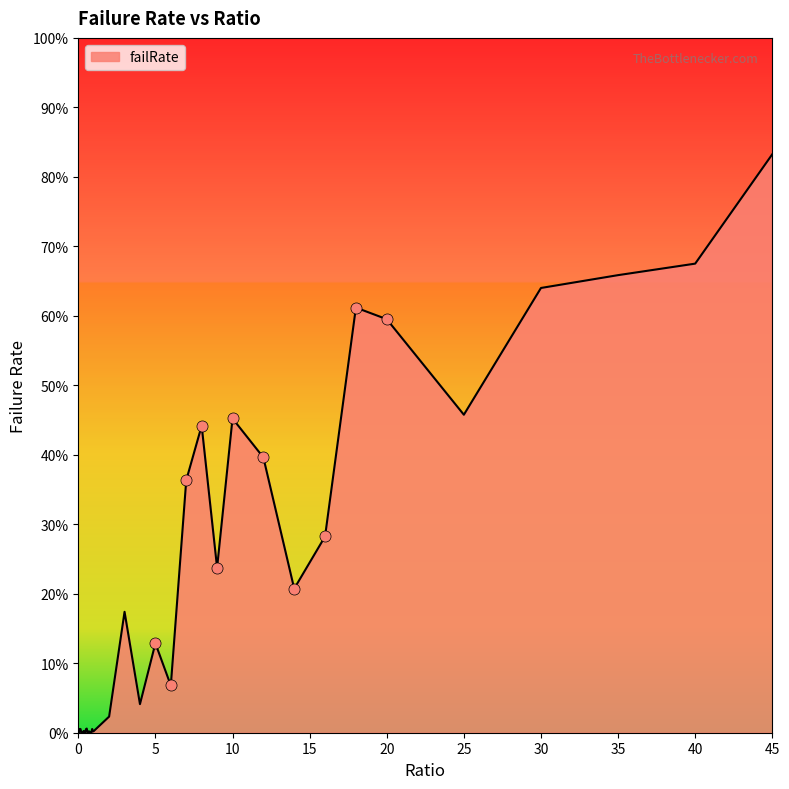

Rank the categories by value from lowest to highest.

0, 0.05, 0.25, 0.2, 0.6, 0.45, 0.4, 0.3, 0.85, 0.75, 0.8, 0.65, 0.95, 0.7, 1, 0.35, 0.15, 0.5, 0.9, 0.1, 0.55, 2, 4, 6, 5, 3, 14, 9, 16, 7, 12, 8, 10, 25, 20, 18, 30, 35, 40, 45